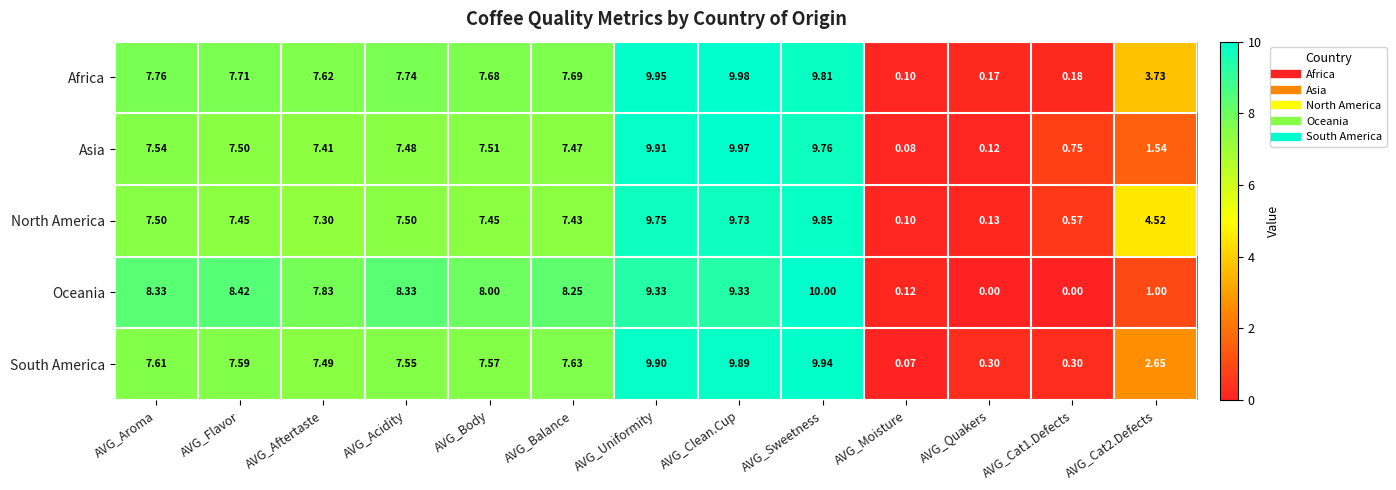

How many series are shown in this chart?

5